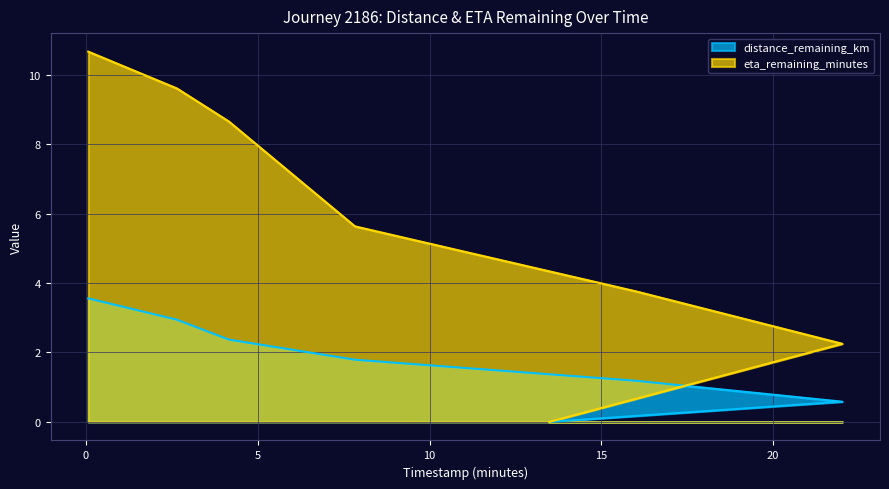

What is the sum of all eta_remaining_minutes values?

40.5